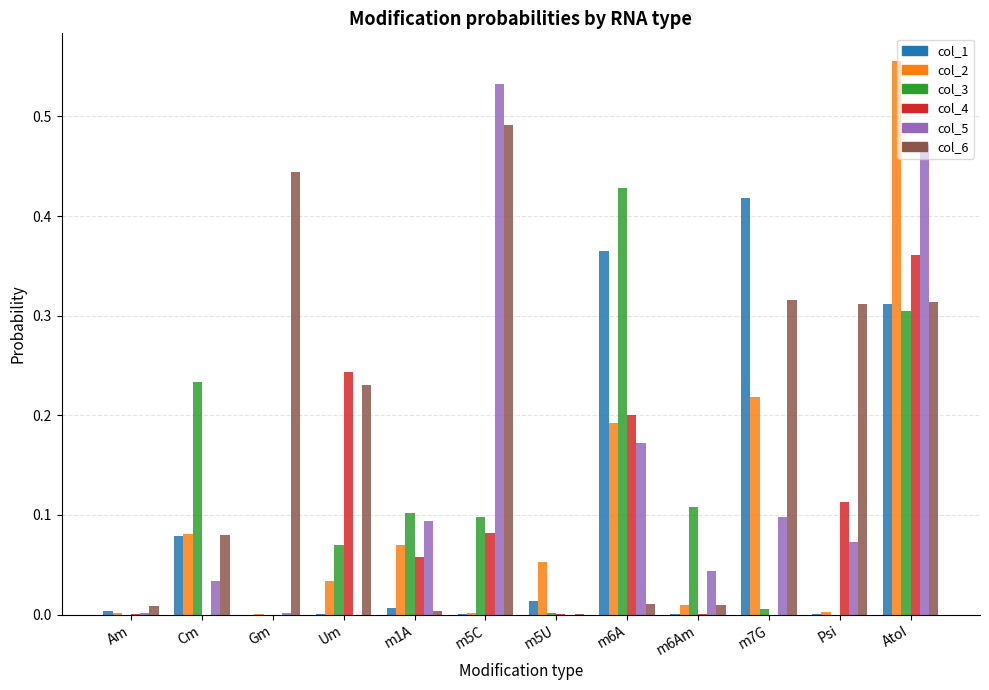

The col_6 series shows 0.3 at m7G. True or false?

True